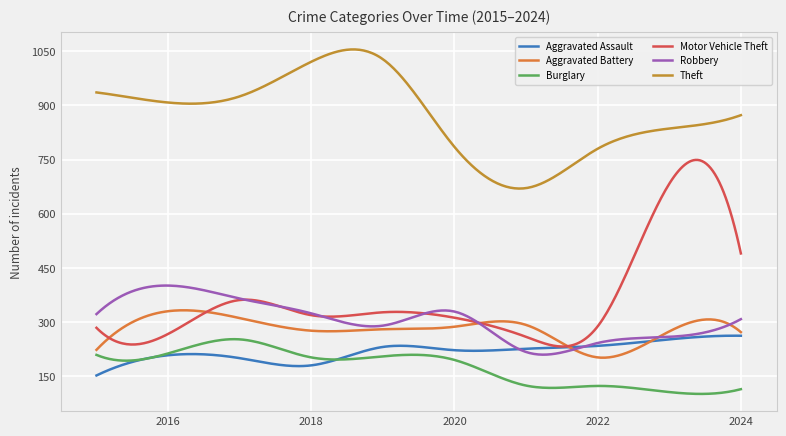

At which label does Burglary reach its peak?

2017